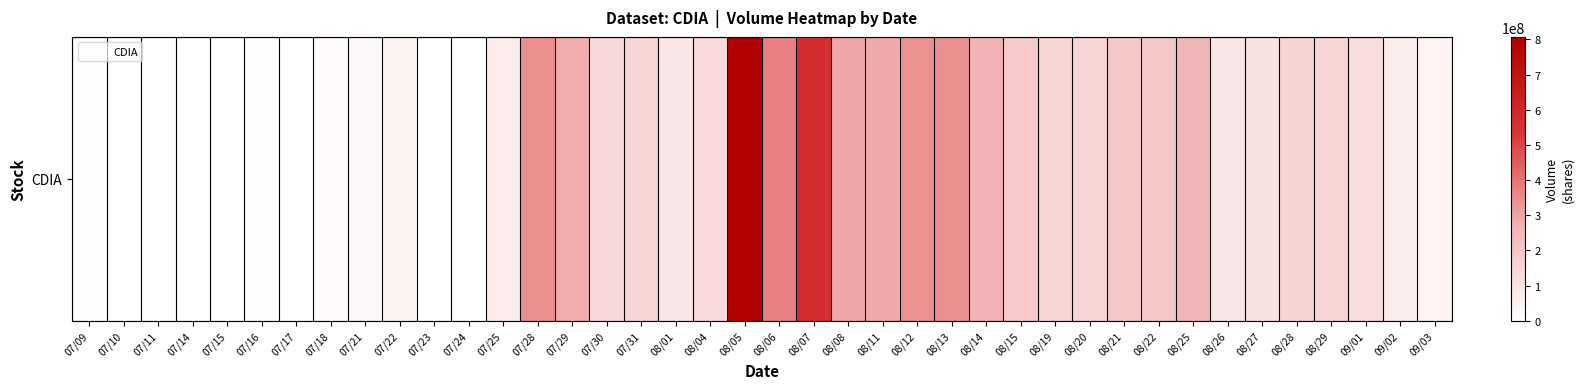

What is the difference between the maximum and minimum values?

807242900